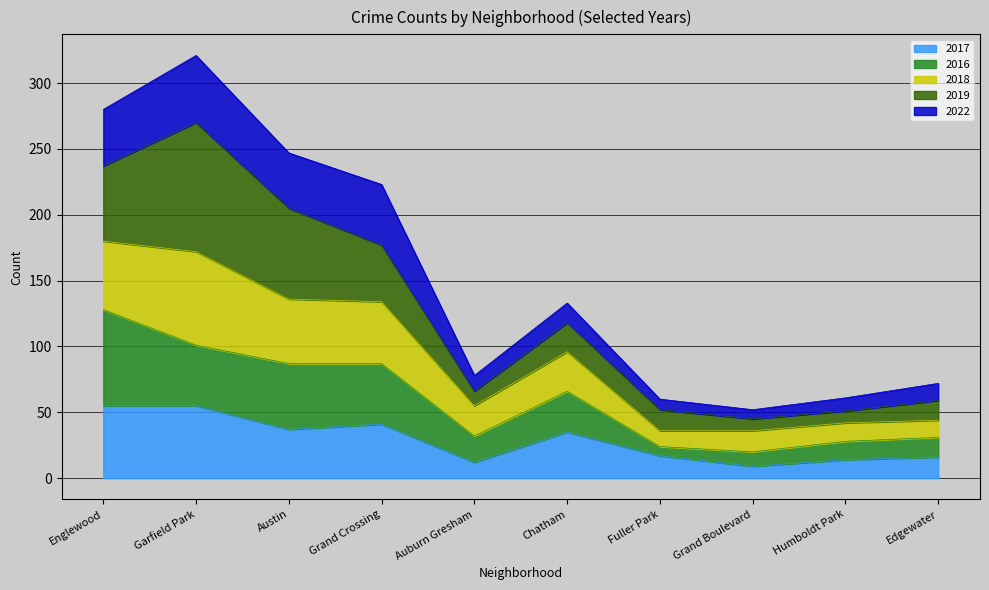

What is the total value across all series at Auburn Gresham?

78